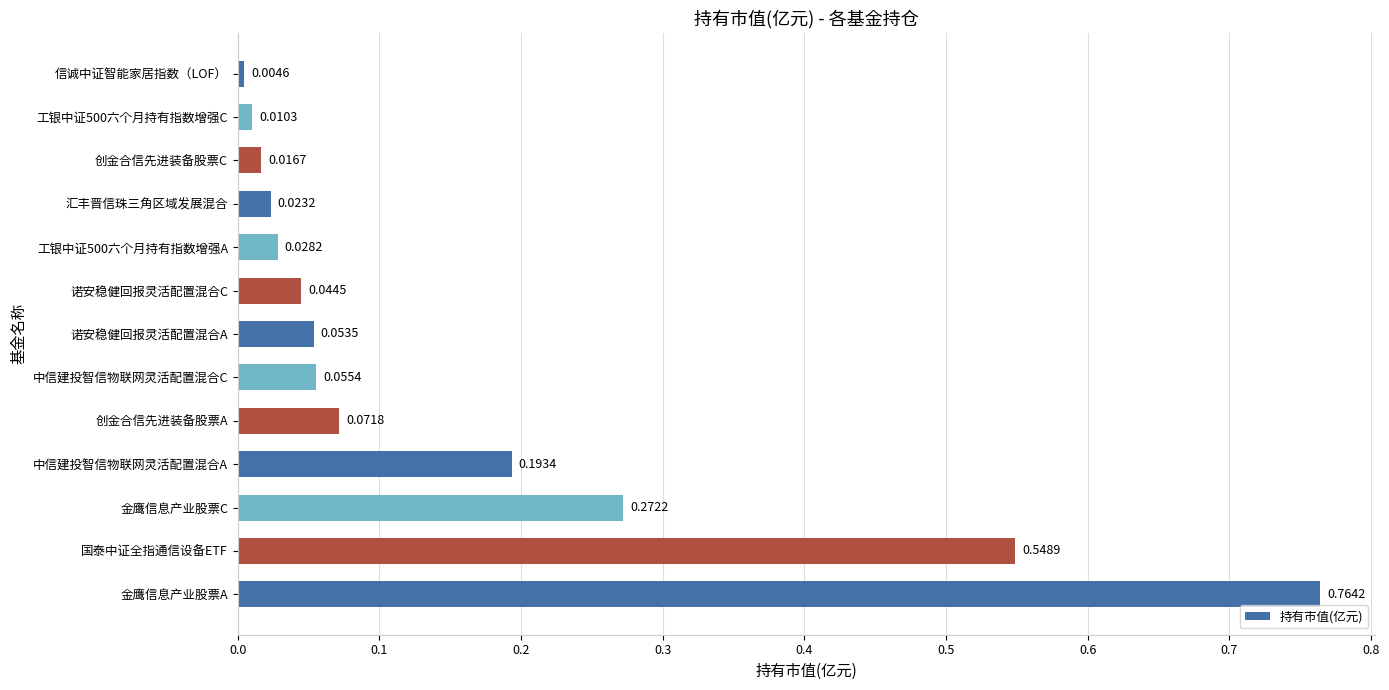

At which category does the chart reach its peak across all series?

金鹰信息产业股票A